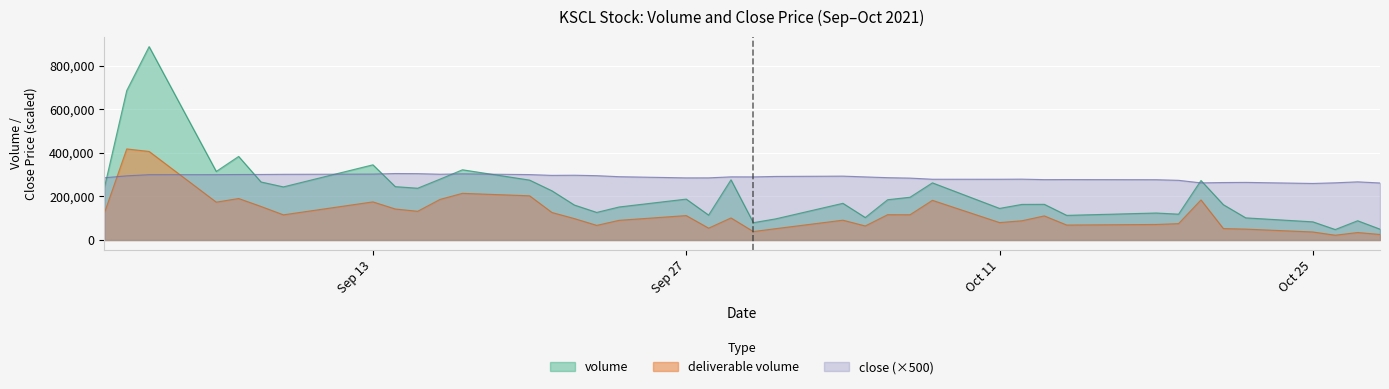

What is the value of the volume point at the 27th from the left?

262228.0